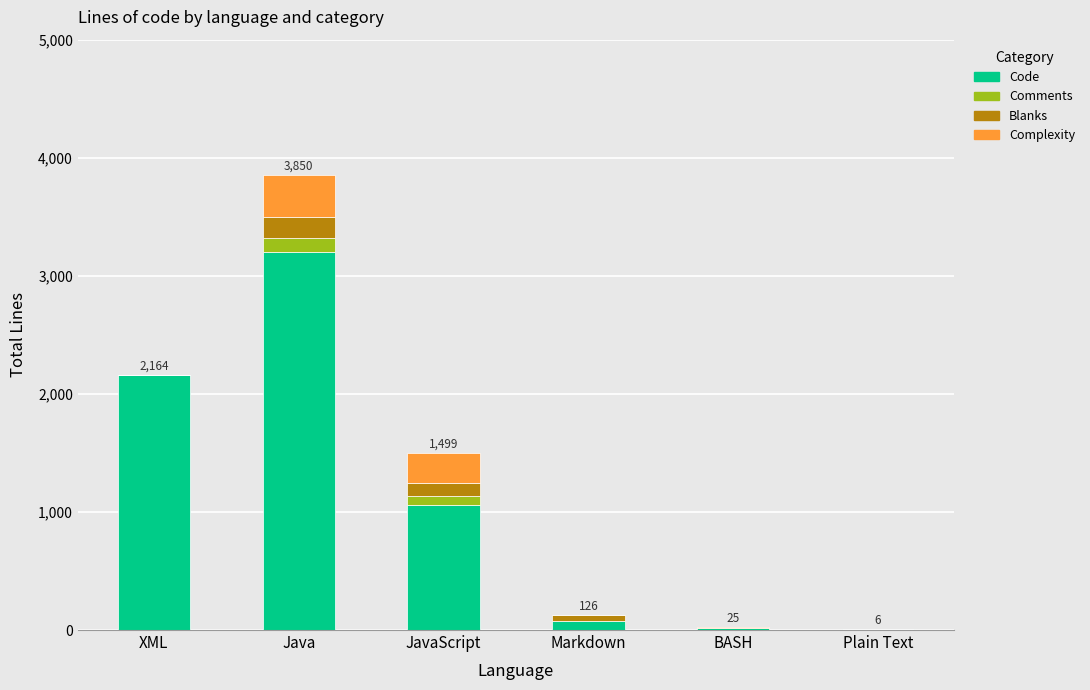

Count the number of data series in this chart.

4